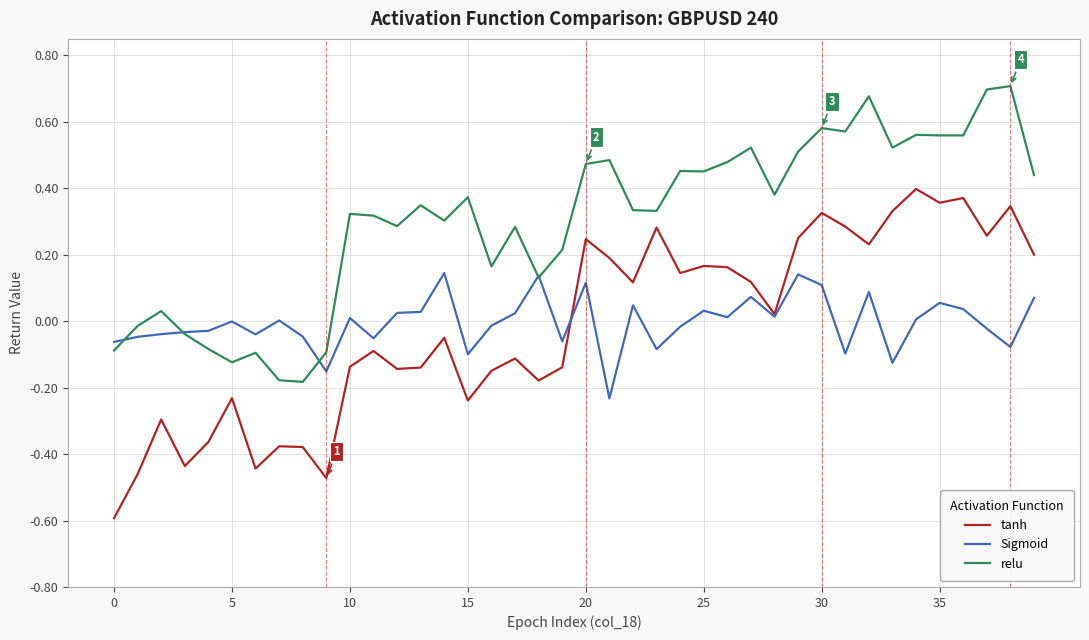

Which series has the largest range (max minus min)?

tanh